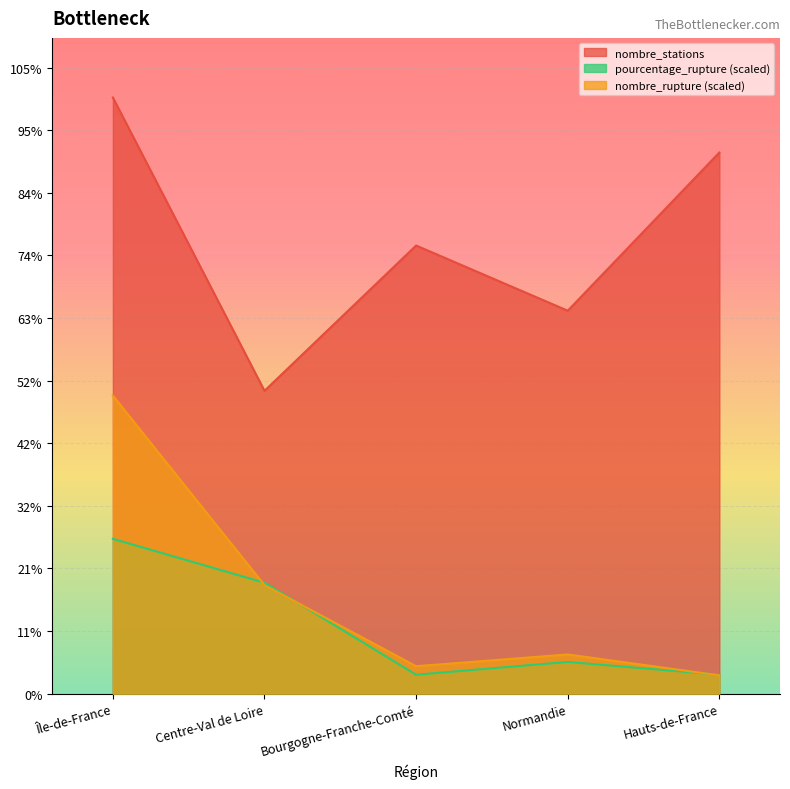

Reading right to left, extract all data points from this chart.

pourcentage_rupture: 27.9	46.7	27.9	163.4	228.0
nombre_stations: 797.0	564.0	660.0	446.0	878.0
nombre_rupture: 27.0	57.8	40.4	159.8	439.0